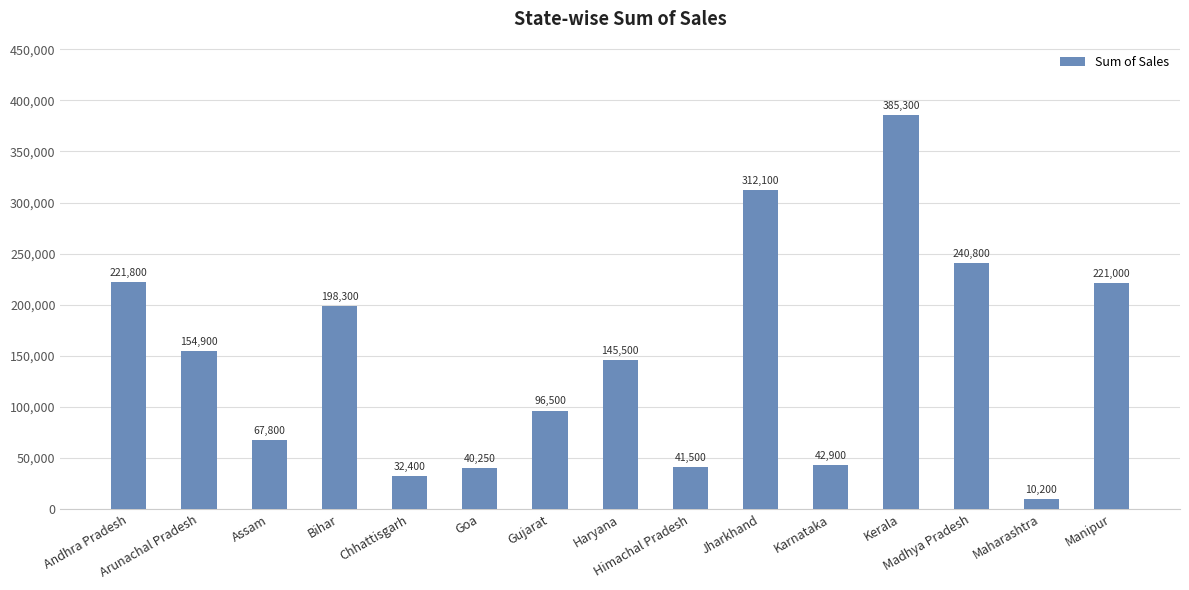

What is the sum of the values at Assam and Arunachal Pradesh?

222700